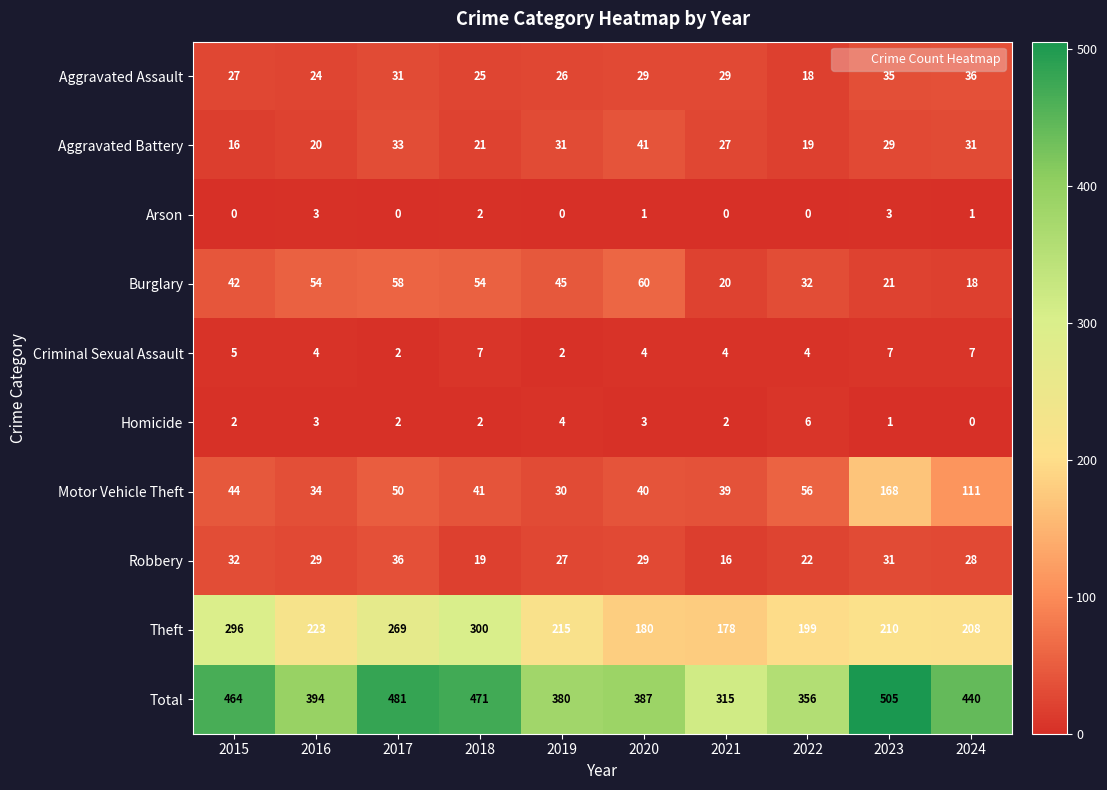

The value of Aggravated Assault at 2024 is 36. True or false?

True